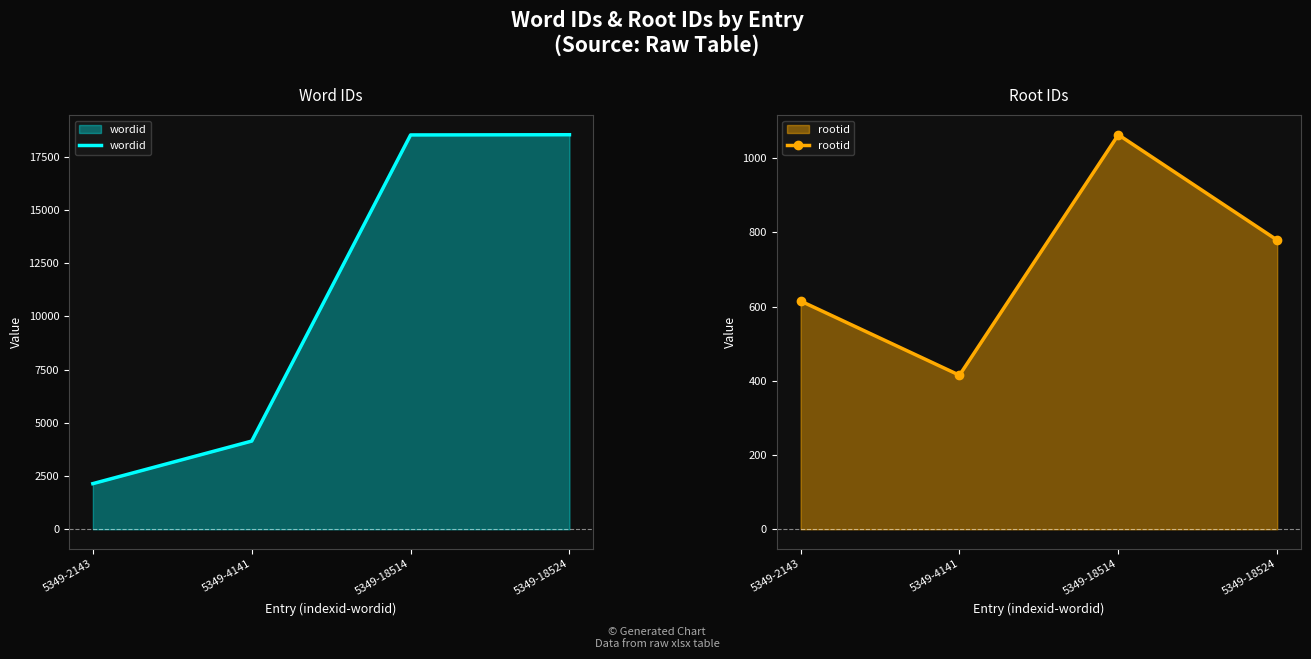

What is the value of the rootid point at the 2nd from the left?

415